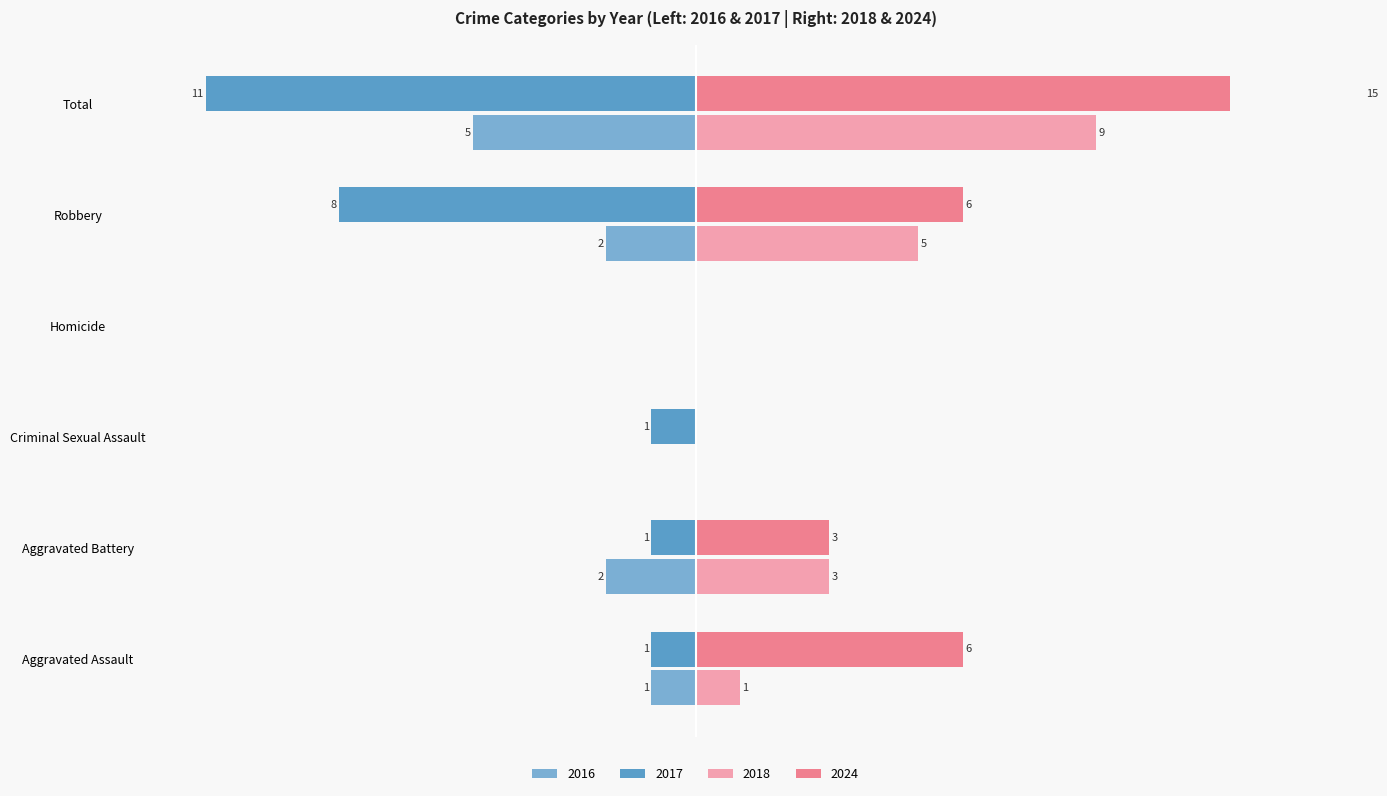

How many values in the 2018 series exceed 3?

2